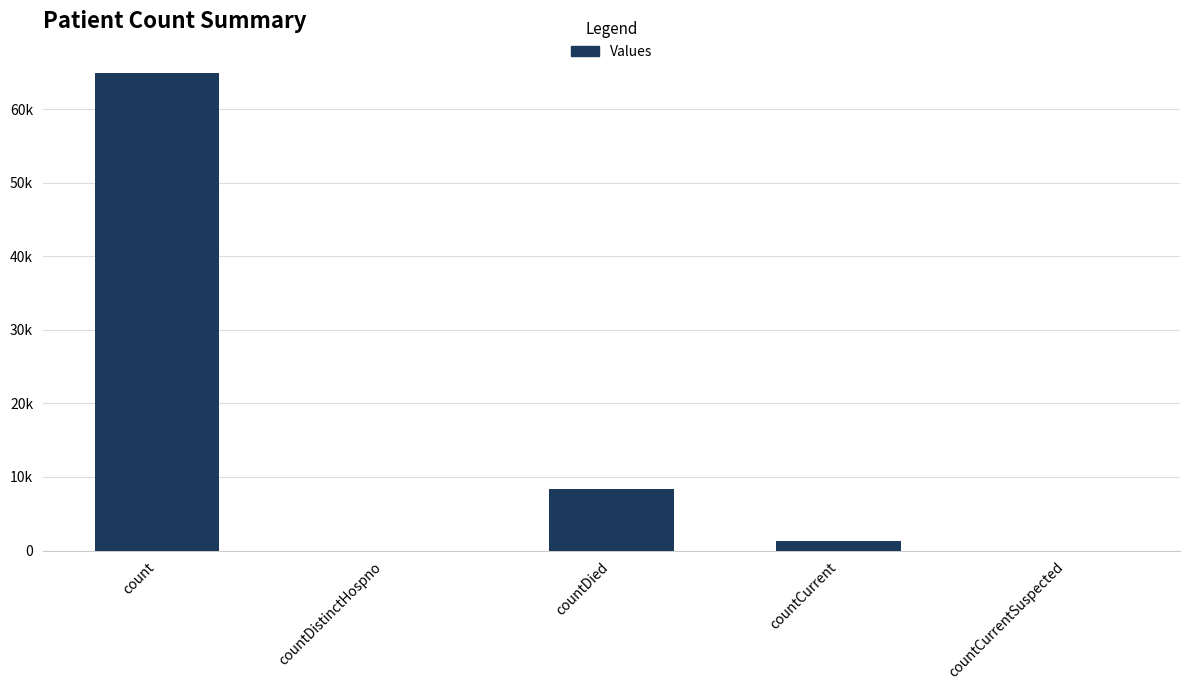

Between countDied and count, which is larger?

count